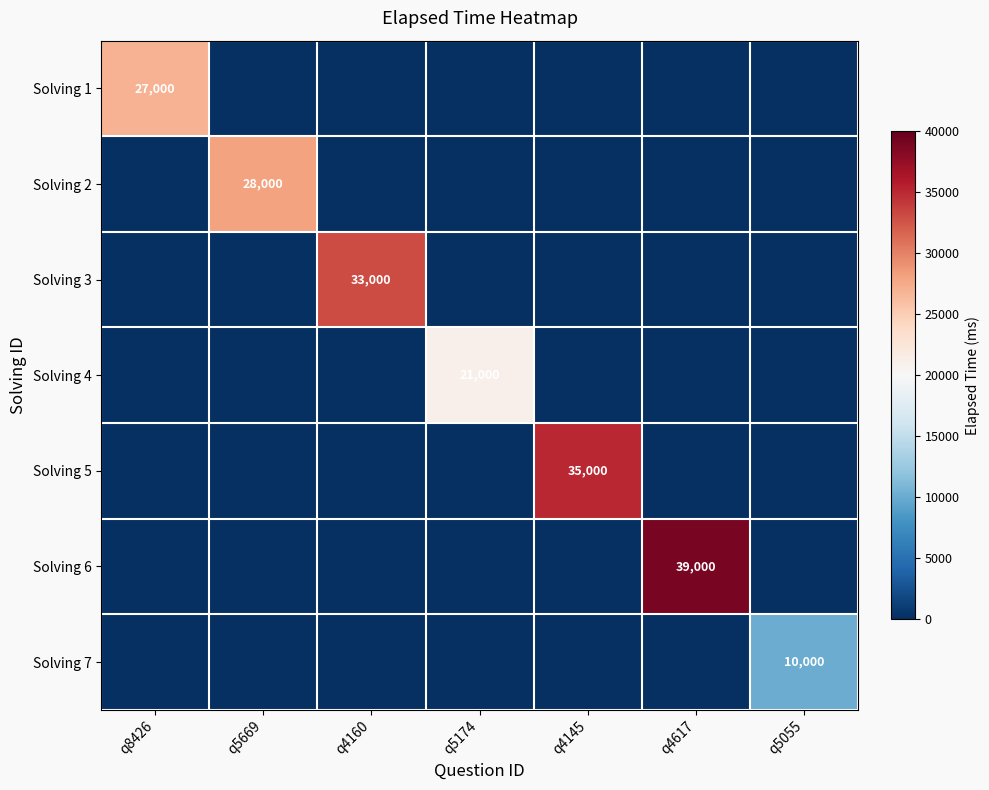

The Solving 5 series shows 16864 at q4145. True or false?

False